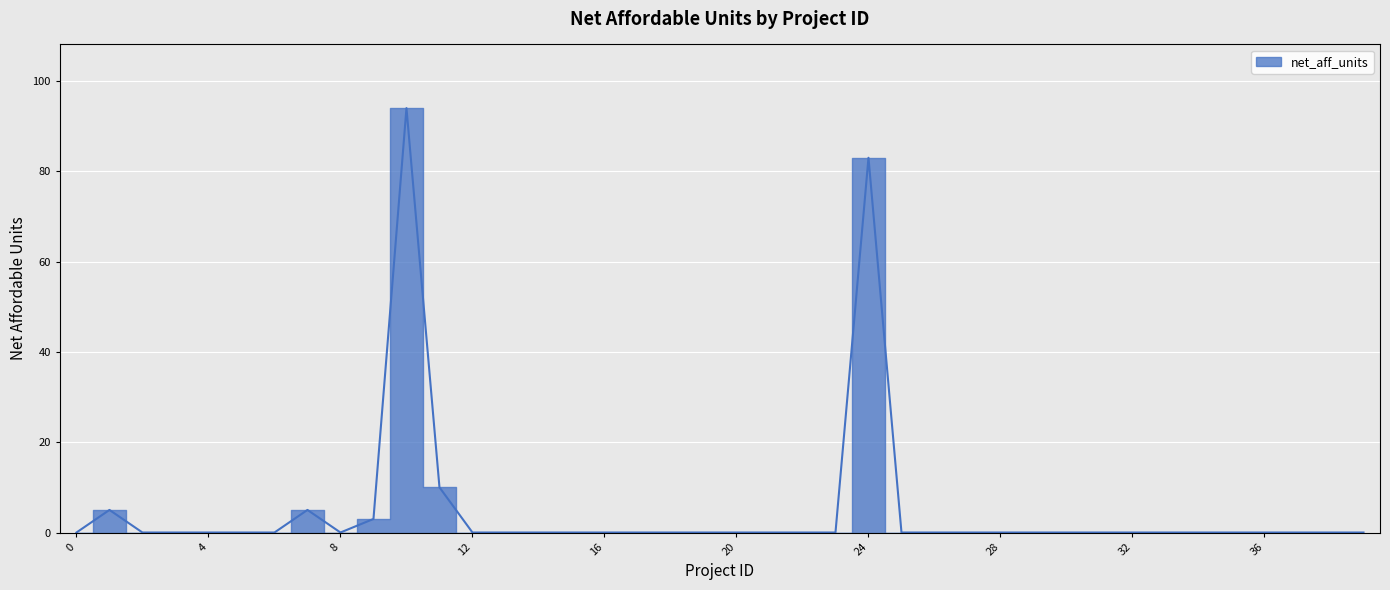

Where is the data nearest to the value 47?

24